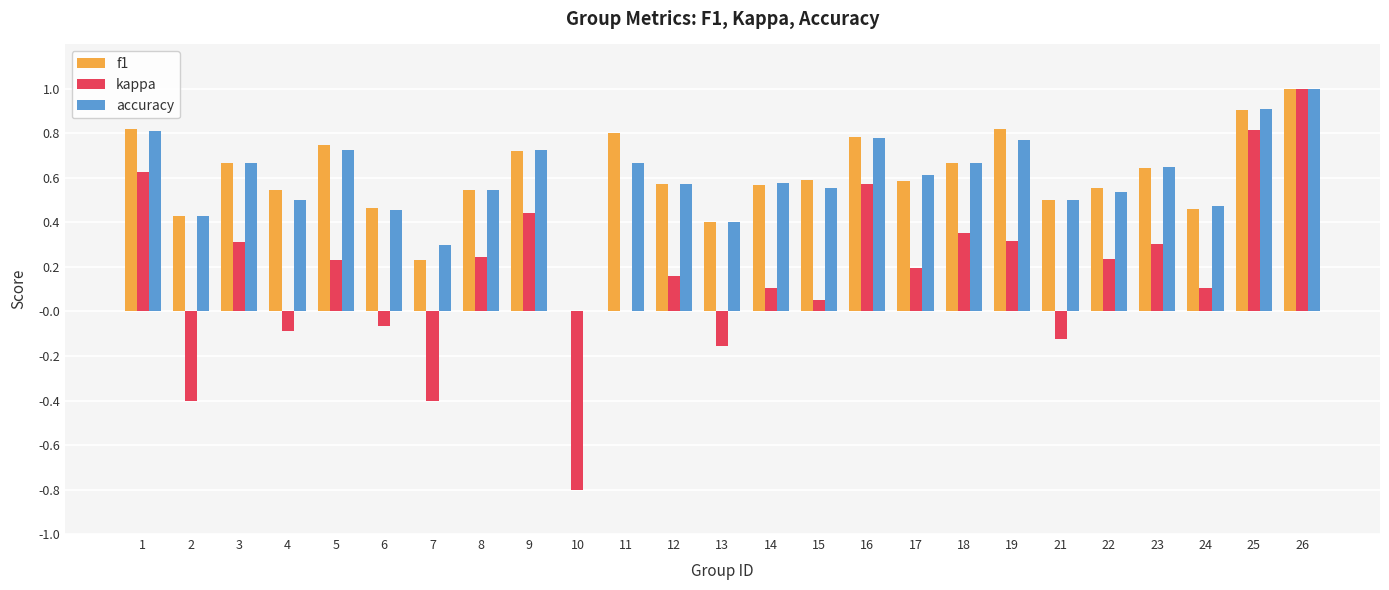

How many data points in accuracy are above 0?

24